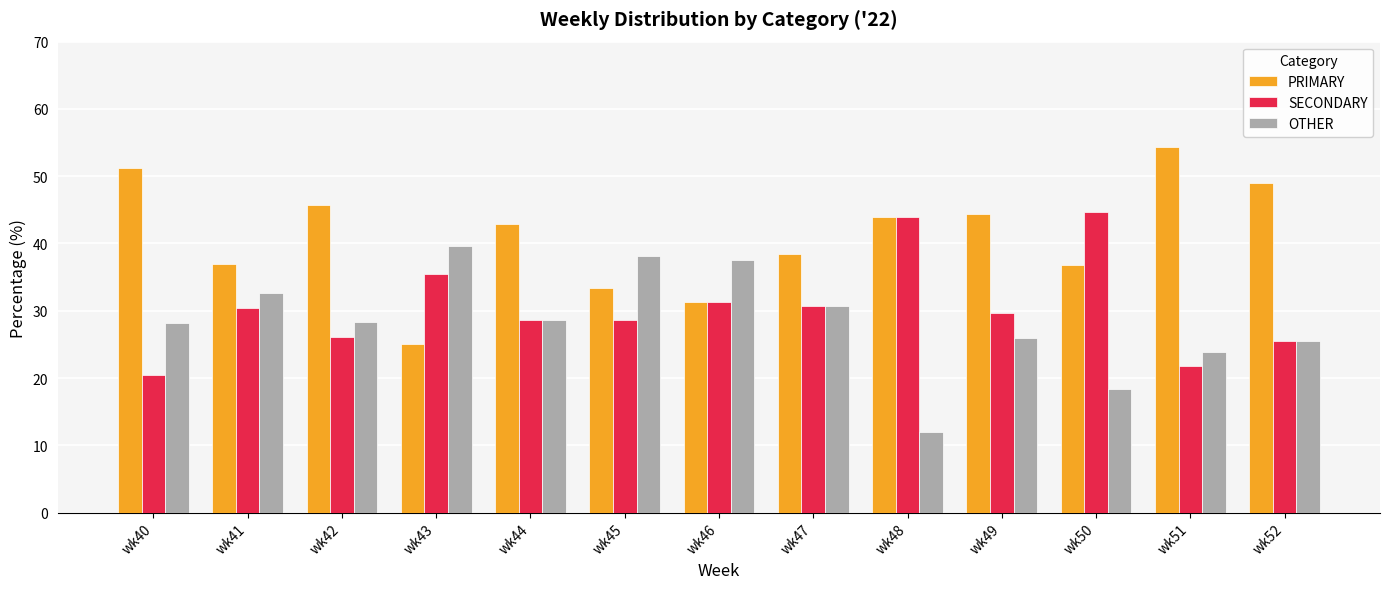

What is the value of the SECONDARY bar at the 11th from the left?

44.7